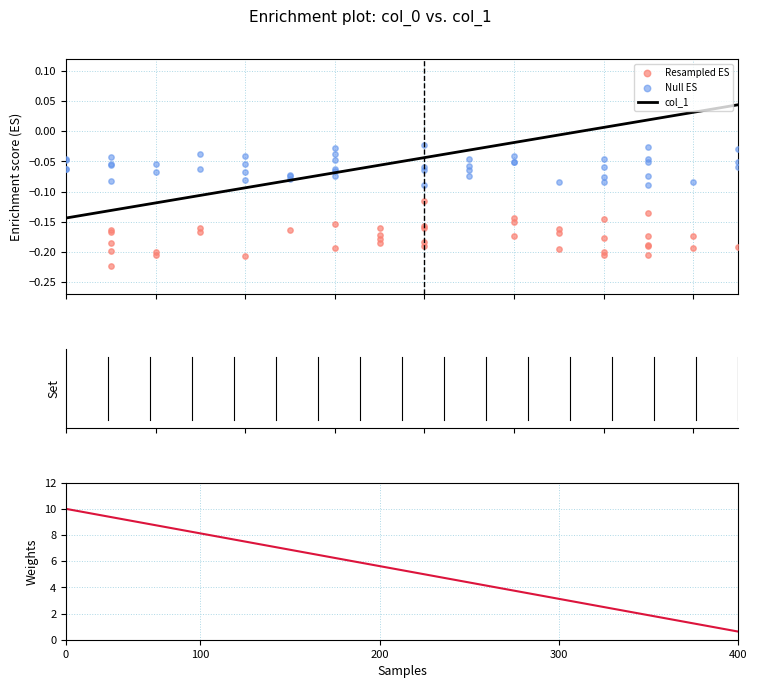

What is the change in value from 11 to 3?

+0.1